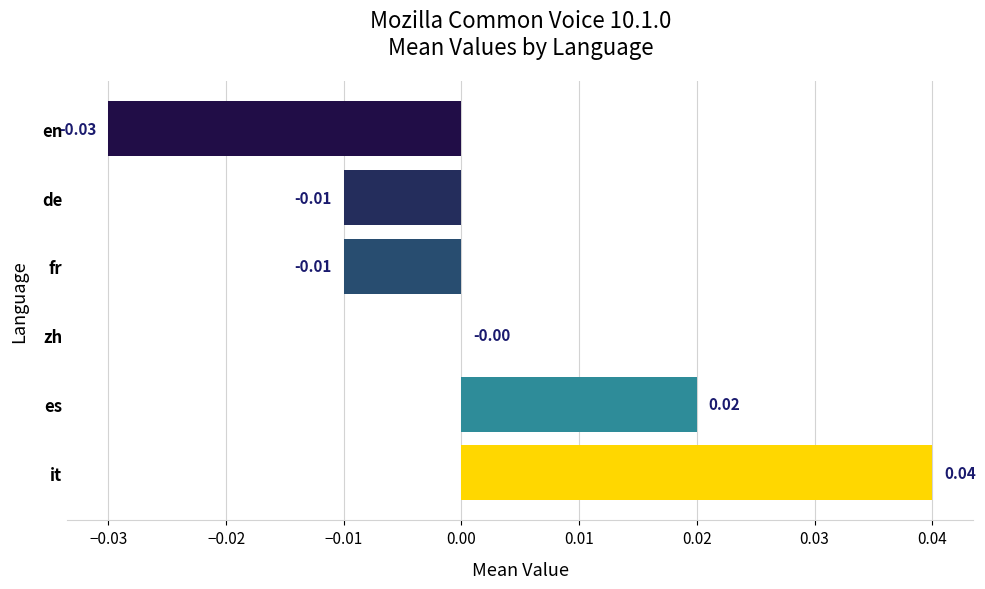

Are the bars horizontal?

Yes